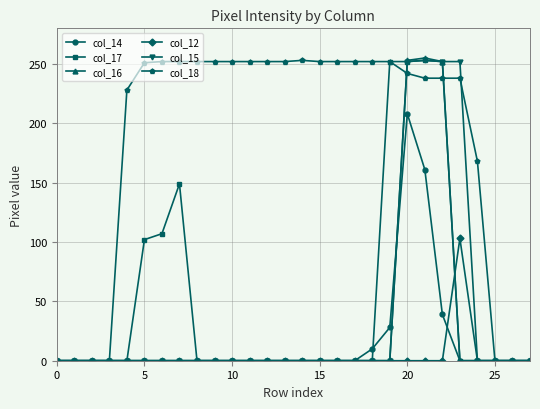

How many distinct data groups are displayed?

6